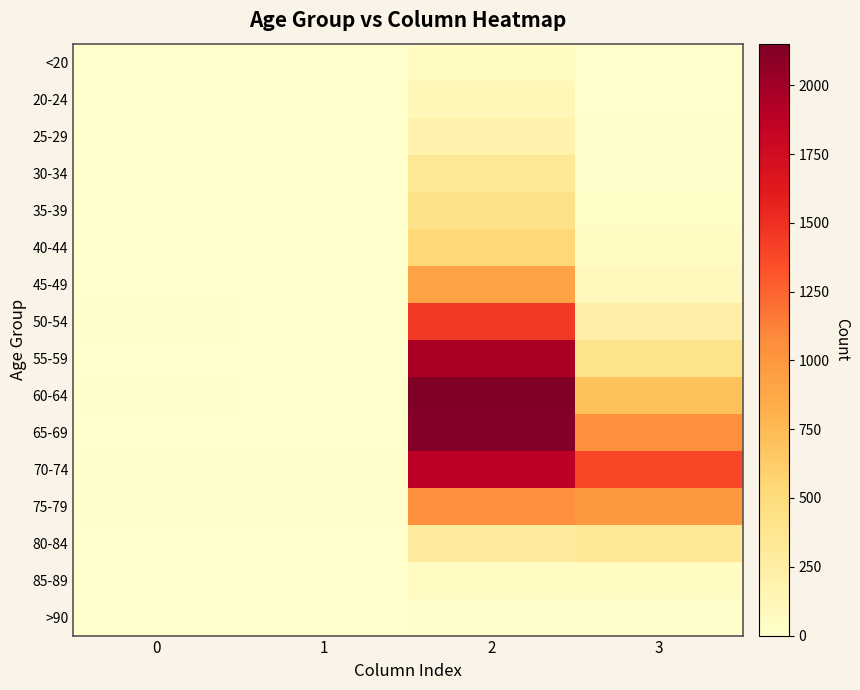

How many data points does each series have?

4